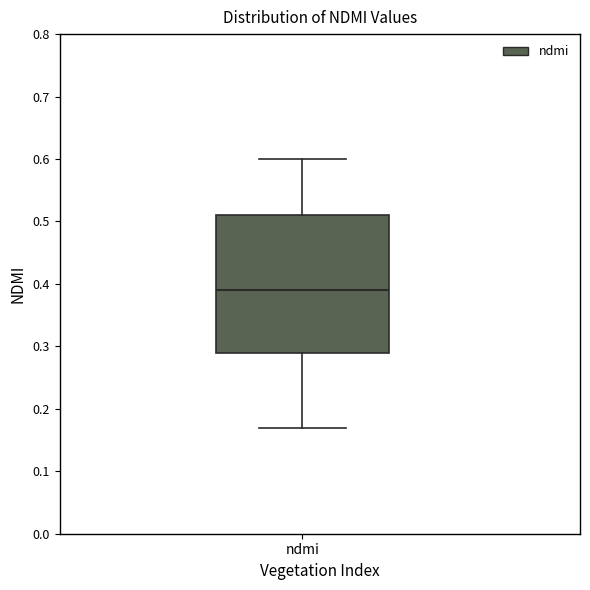

Where does the lower whisker of the box for ndmi end on the y-axis? The values are not printed on the chart, so give them approximately, as read against the axis.

0.17